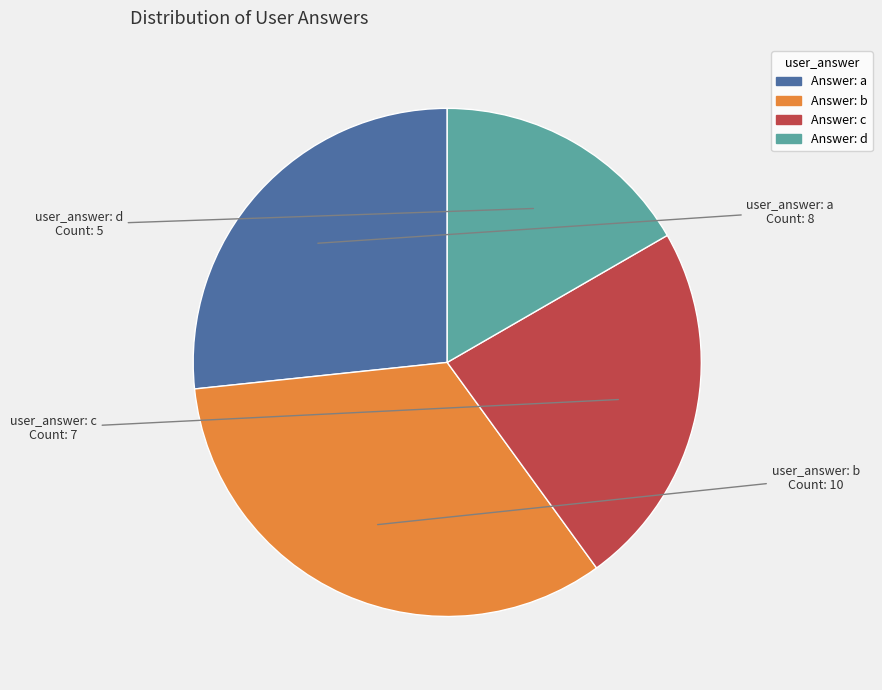

Is there a majority slice in this chart?

No